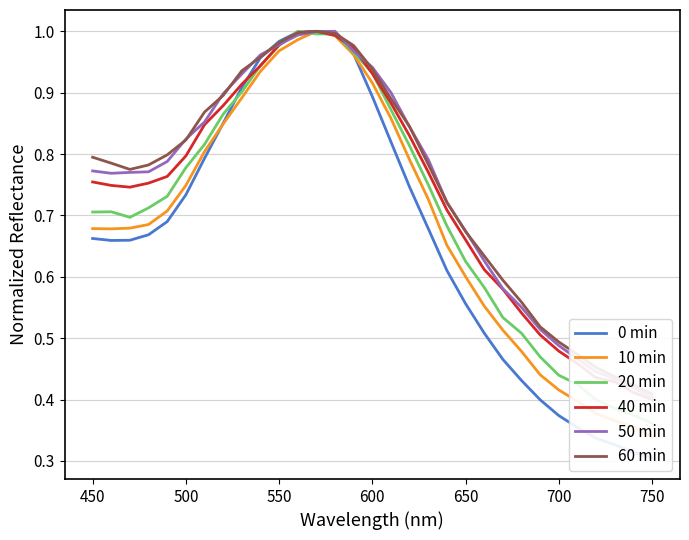

Does the chart display data point markers on the line(s)?

No